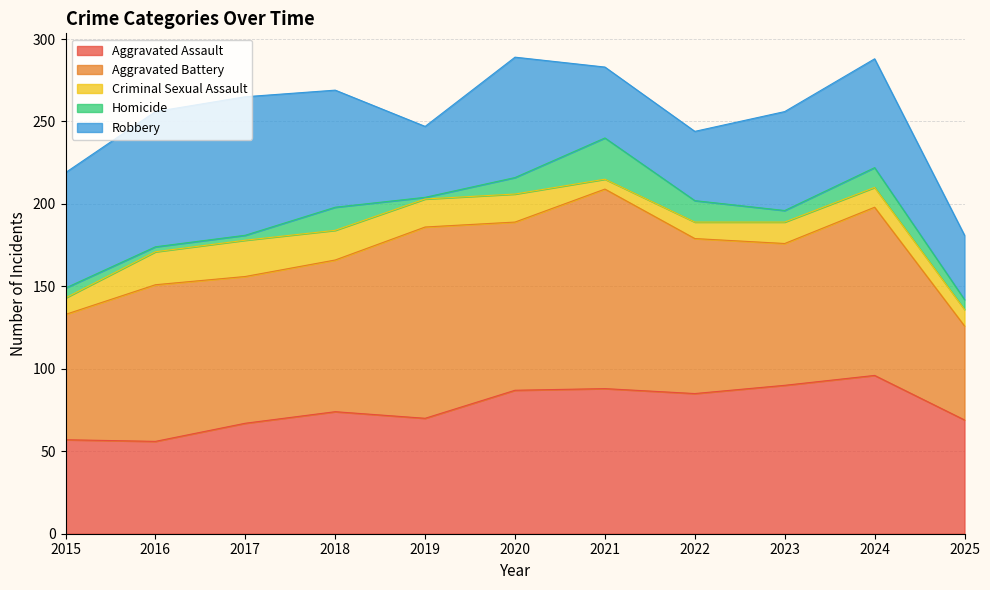

Reading left to right, list all the values displayed in this chart.

Aggravated Assault: 57	56	67	74	70	87	88	85	90	96	69
Aggravated Battery: 76	95	89	92	116	102	121	94	86	102	57
Criminal Sexual Assault: 10	20	22	18	17	17	6	10	13	12	10
Homicide: 6	3	3	14	1	10	25	13	7	12	6
Robbery: 70	82	84	71	43	73	43	42	60	66	39